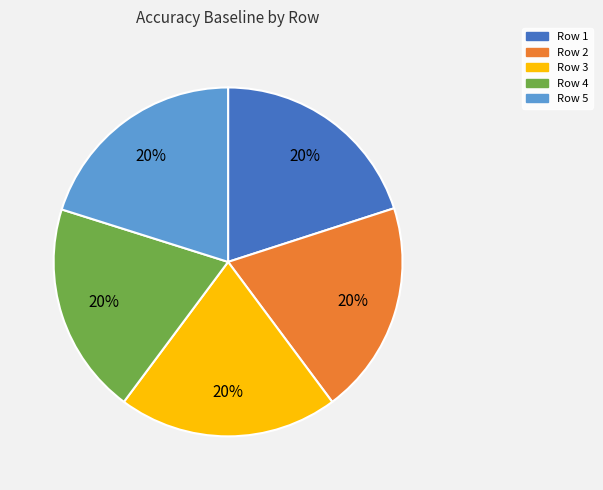

To the nearest percent, what is the average slice percentage?

20%